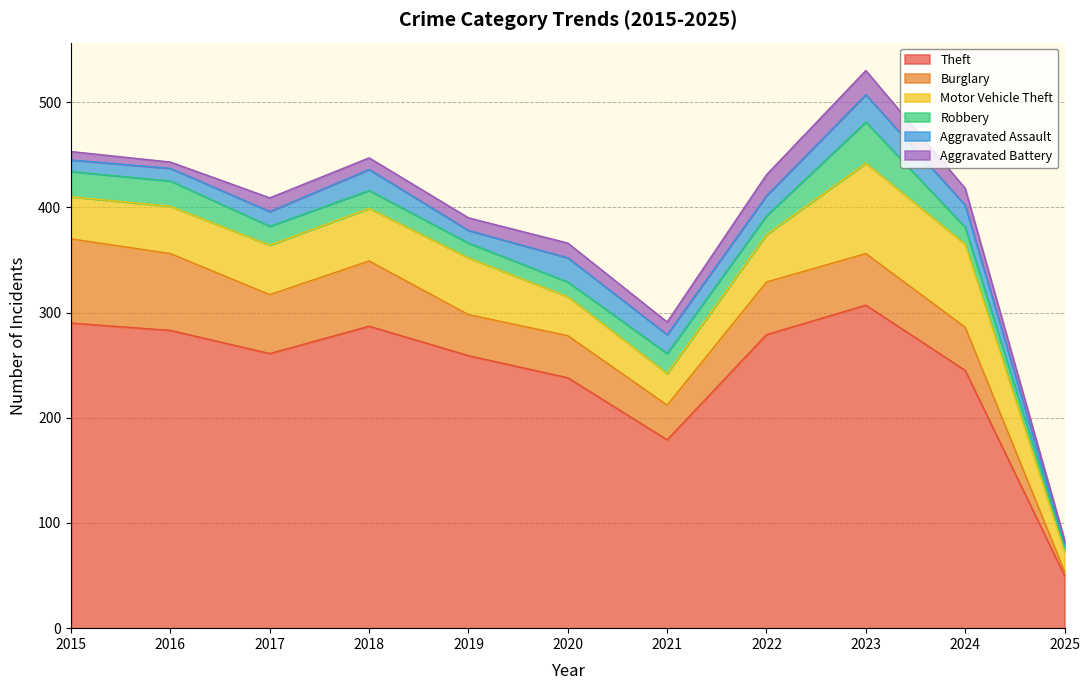

What is the approximate value of Burglary at 2017, to the nearest 5?

55